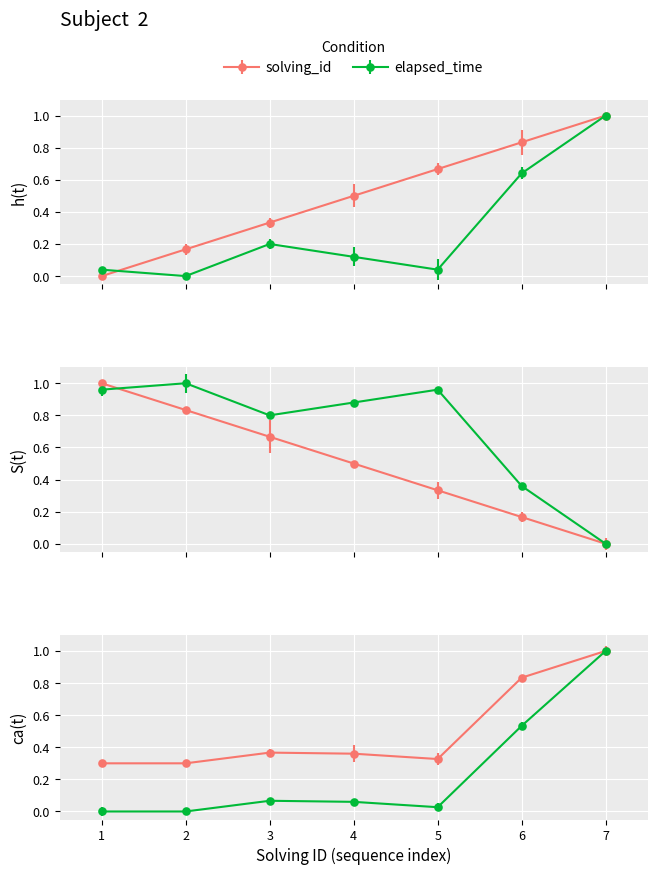

What is the difference between the highest and lowest values at 5?

0.6